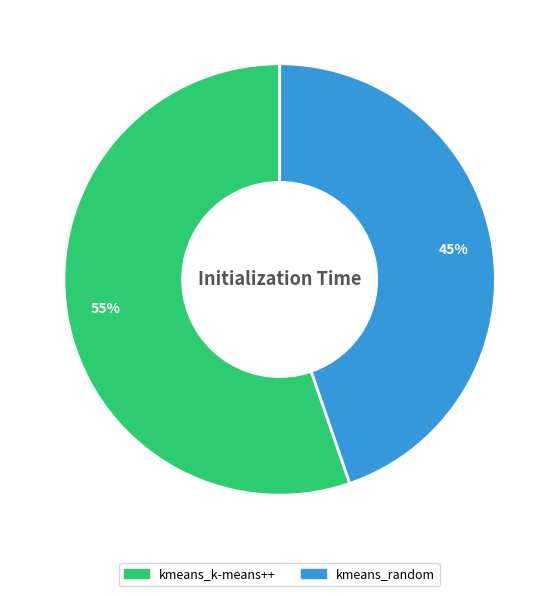

Is it true that kmeans_k-means++ is 49% of the pie?

False